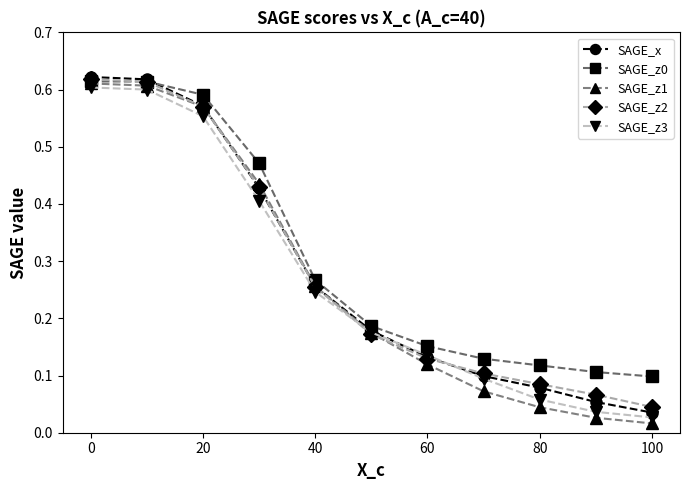

At how many categories does at least one series exceed 0?

11